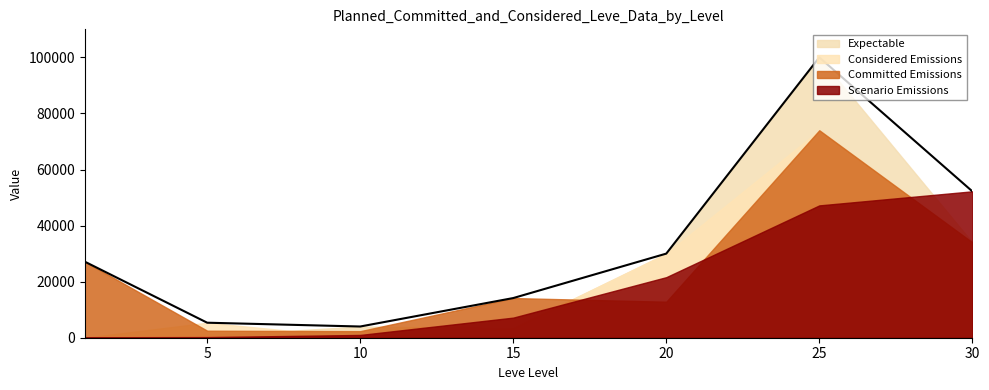

The value of Committed Emissions at 20 is 21656. True or false?

False